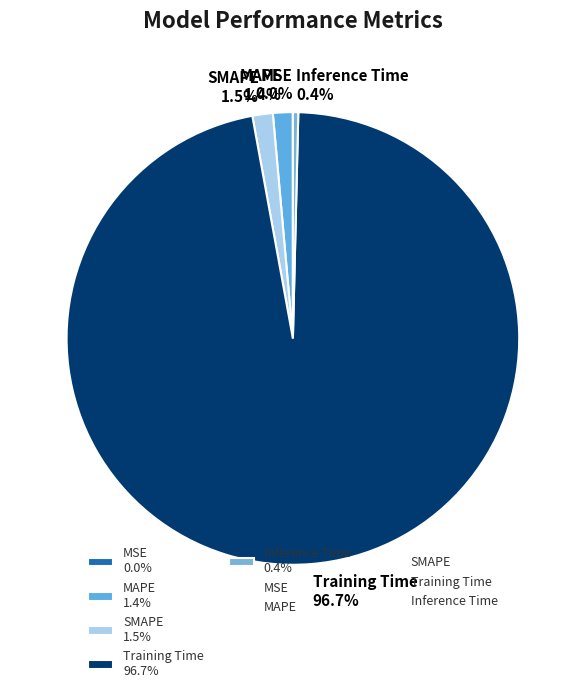

What percentage is NOT represented by Training Time 96.7%?

3.3%